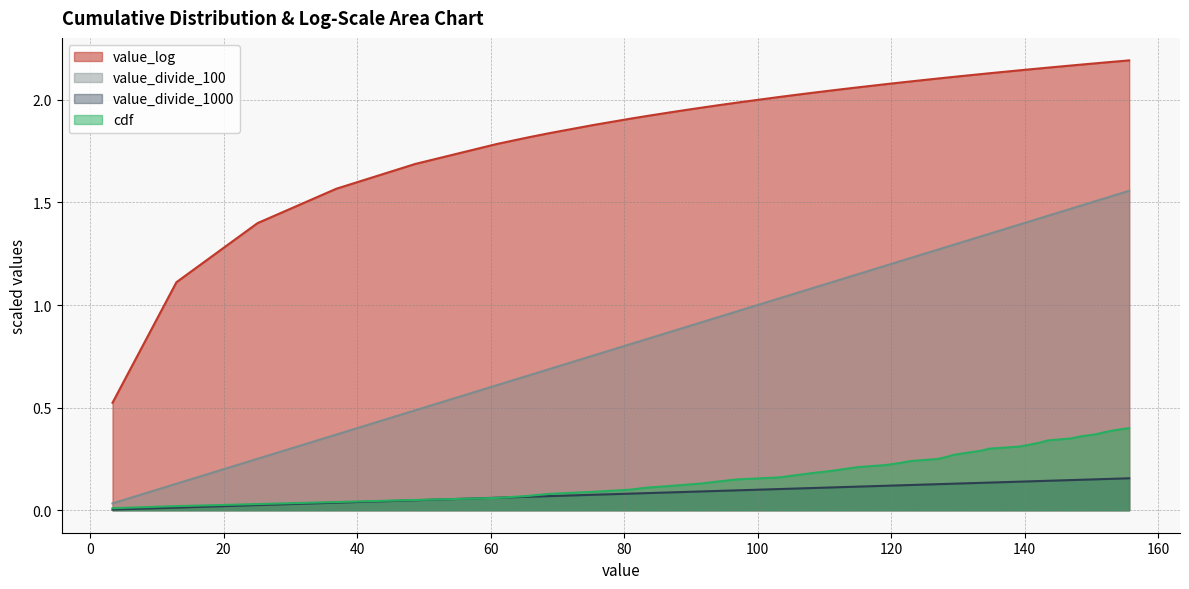

True or false: value_log and cdf cross at least once.

False